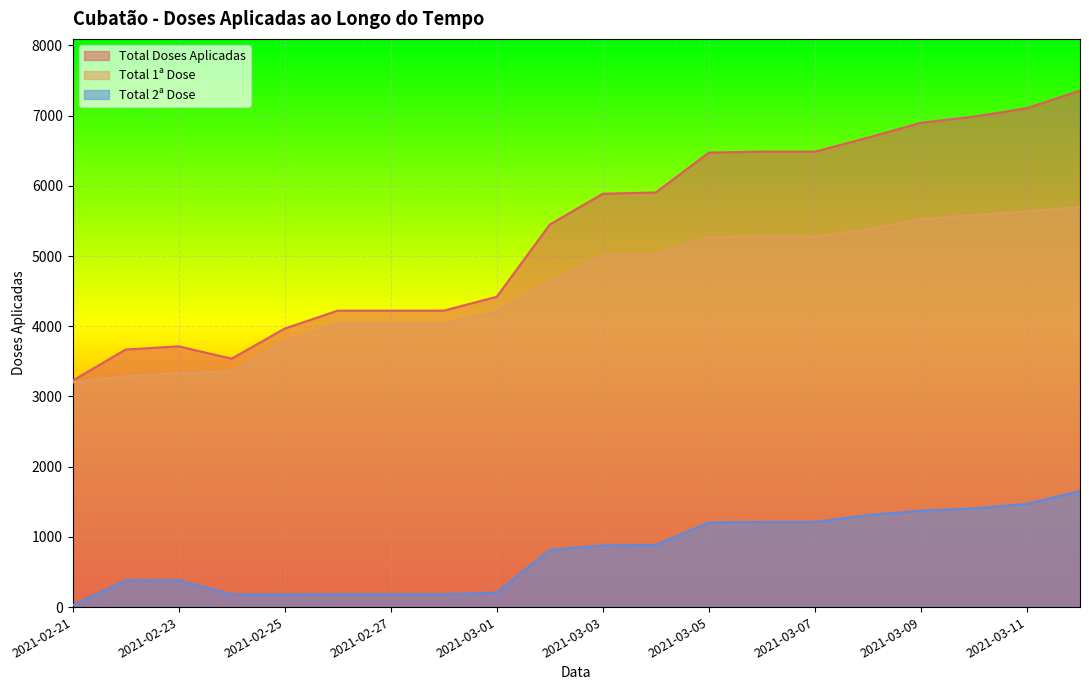

What is the minimum value for Total 1ª Dose?

3200